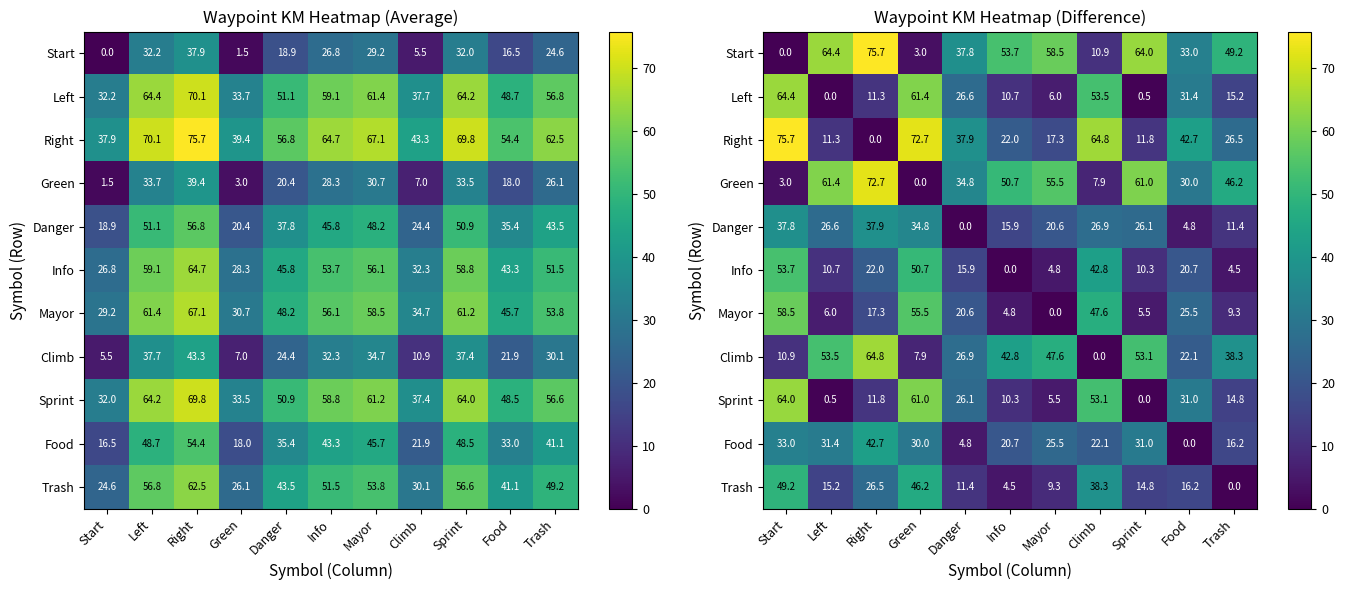

Rank the series at Mayor from highest to lowest value.

Start, Green, Climb, Food, Danger, Right, Trash, Left, Sprint, Info, Mayor